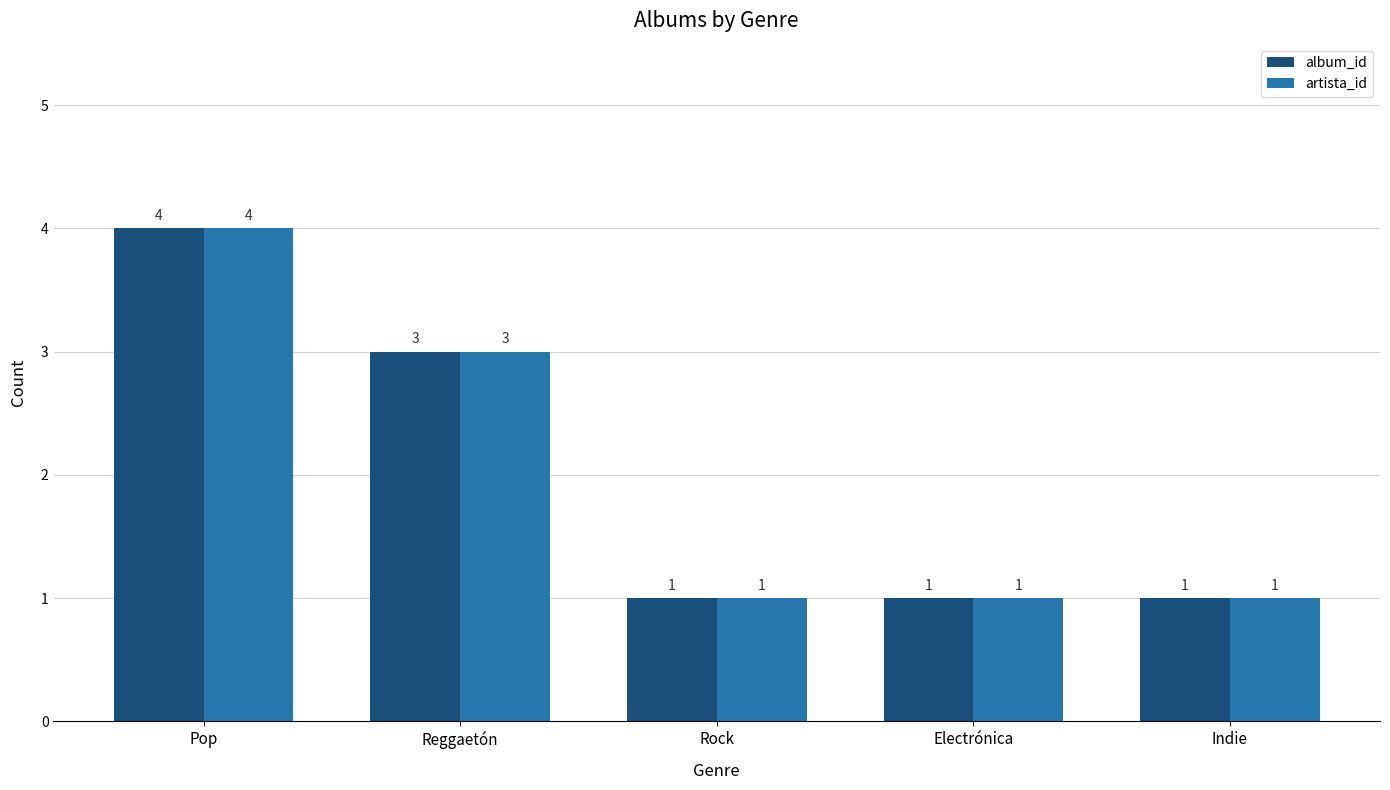

Reading left to right, what are all the values shown in this chart?

album_id: 4	3	1	1	1
artista_id: 4	3	1	1	1